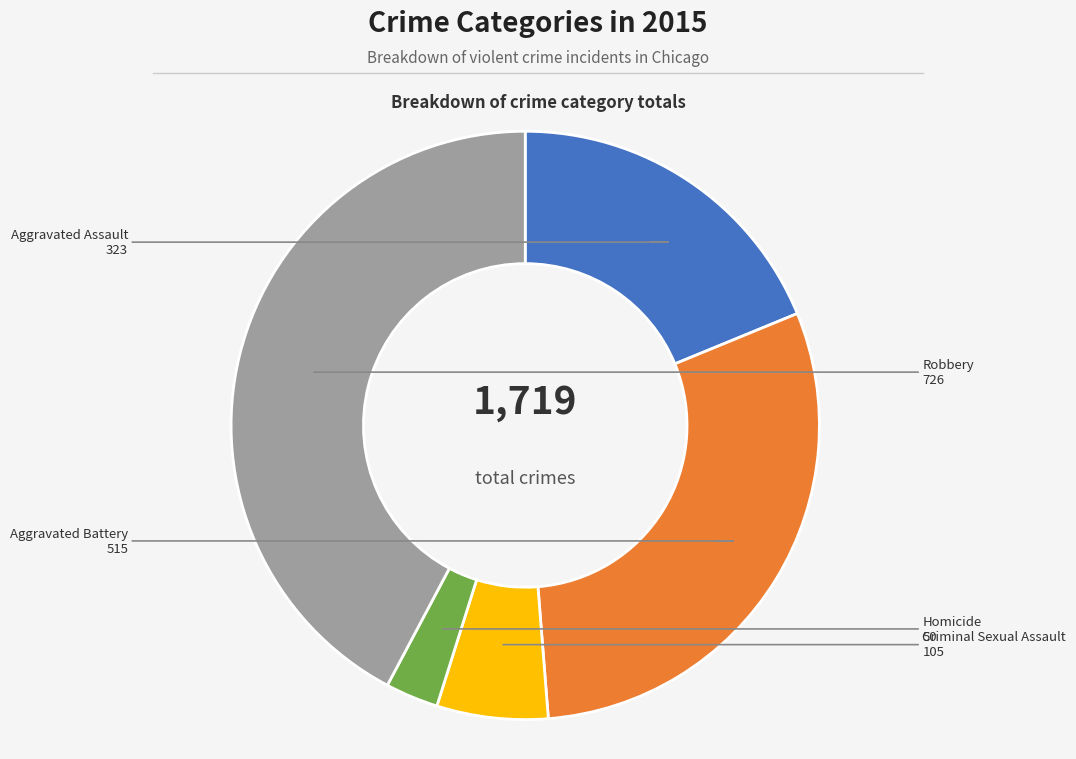

Does any single category account for the majority?

No